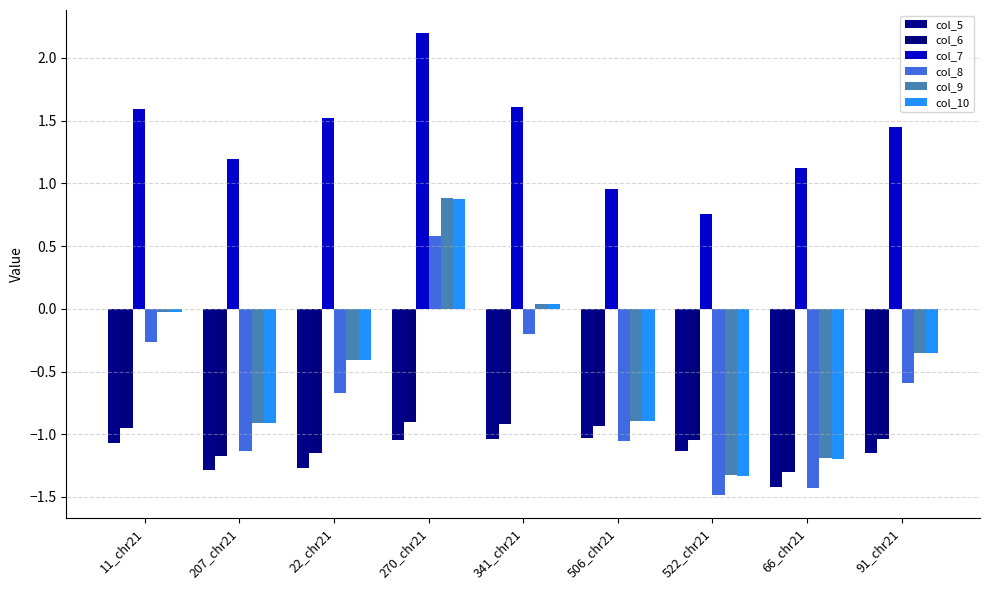

How many bars are there in each group?

6